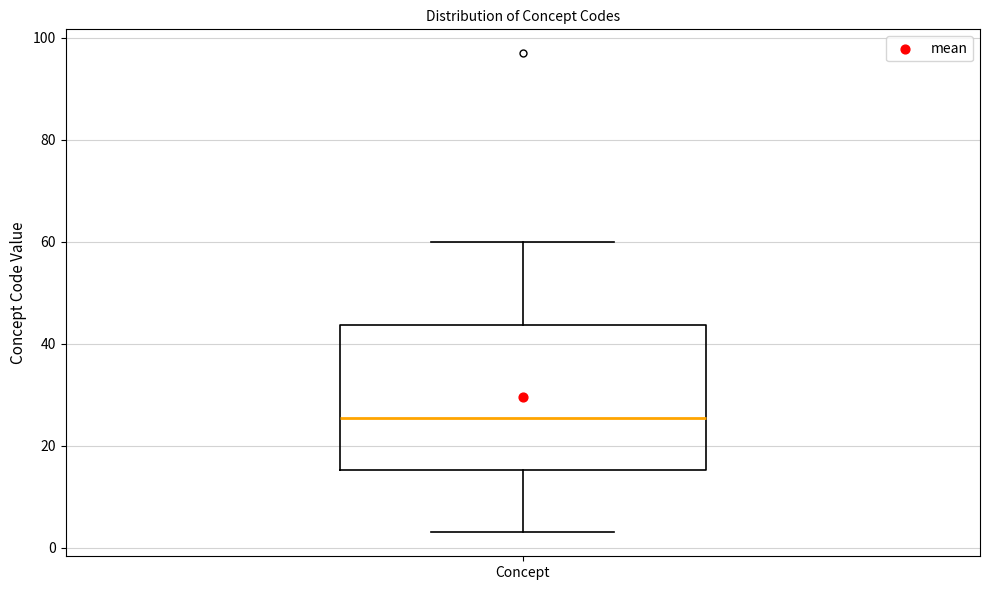

Where does the lower whisker of the box for Concept end on the y-axis? The values are not printed on the chart, so give them approximately, as read against the axis.

4